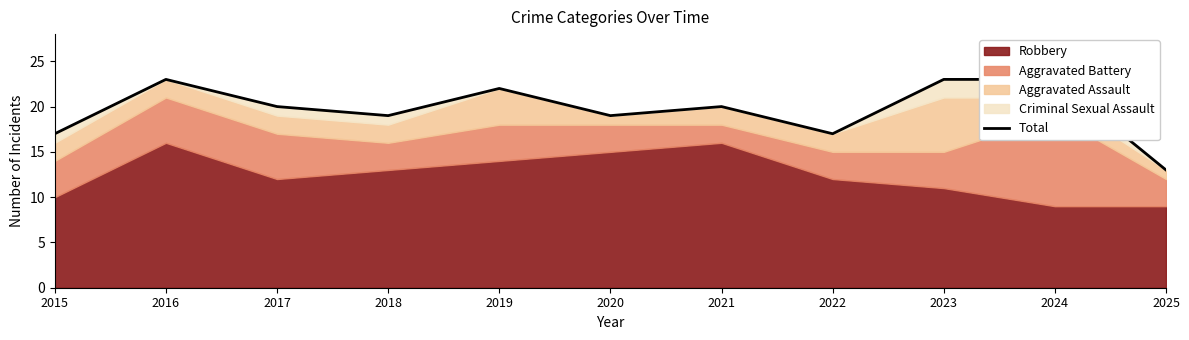

At which label is the value closest to 18?

2015